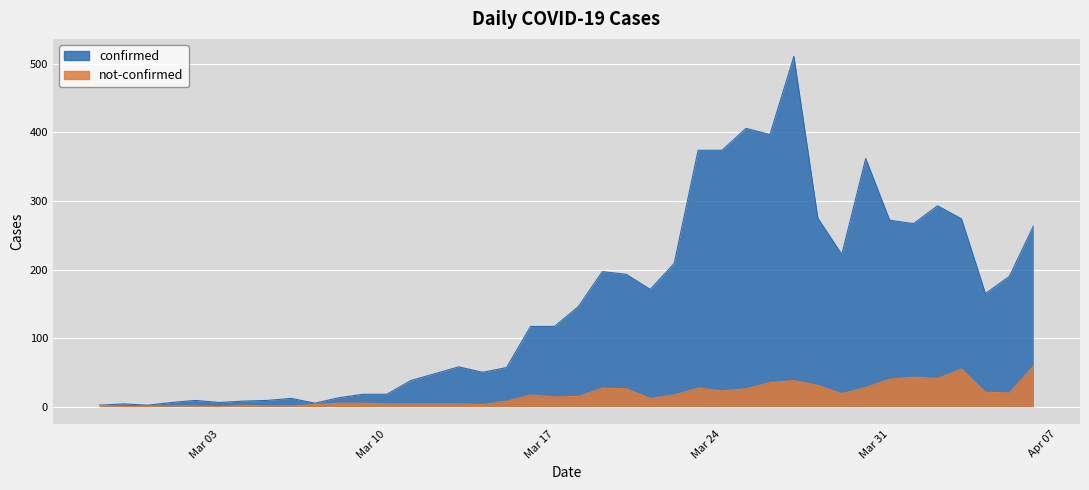

What is the difference between the confirmed values at 2020-02-28 and 2020-04-03?

270